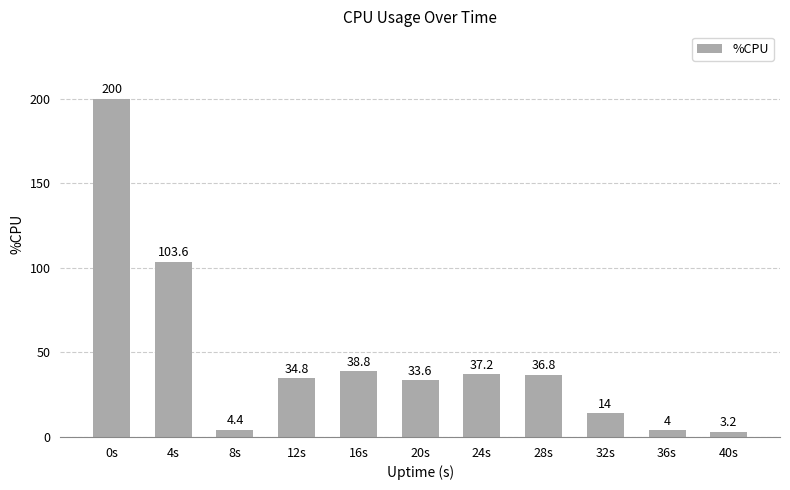

True or false: the data shows 61.0 at 24s.

False